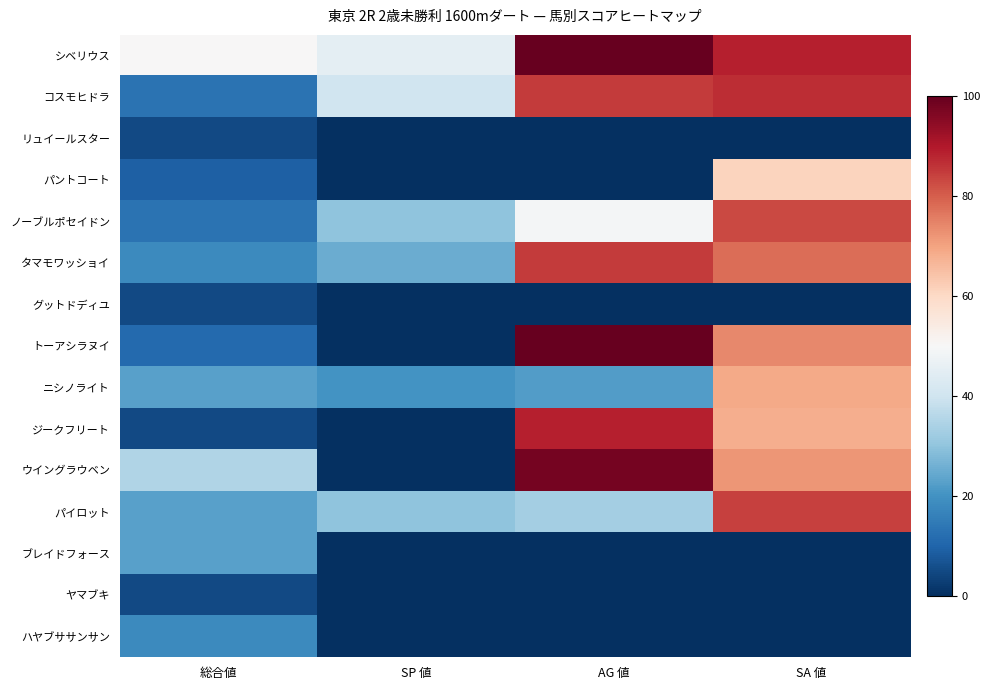

Reading left to right, list all the values displayed in this chart.

シベリウス: 総合値=50	SP 値=45	AG 値=100	SA 値=89
コスモヒドラ: 総合値=13	SP 値=40	AG 値=85	SA 値=87
リュイールスター: 総合値=5	SP 値=0	AG 値=0	SA 値=0
パントコート: 総合値=9	SP 値=0	AG 値=0	SA 値=61
ノーブルポセイドン: 総合値=13	SP 値=30	AG 値=49	SA 値=83
タマモワッショイ: 総合値=18	SP 値=25	AG 値=85	SA 値=78
グットドディユ: 総合値=5	SP 値=0	AG 値=0	SA 値=0
トーアシラヌイ: 総合値=11	SP 値=0	AG 値=100	SA 値=74
ニシノライト: 総合値=23	SP 値=20	AG 値=22	SA 値=69
ジークフリート: 総合値=5	SP 値=0	AG 値=89	SA 値=68
ウイングラウベン: 総合値=35	SP 値=0	AG 値=98	SA 値=72
パイロット: 総合値=23	SP 値=30	AG 値=33	SA 値=84
ブレイドフォース: 総合値=23	SP 値=0	AG 値=0	SA 値=0
ヤマブキ: 総合値=5	SP 値=0	AG 値=0	SA 値=0
ハヤブササンサン: 総合値=18	SP 値=0	AG 値=0	SA 値=0